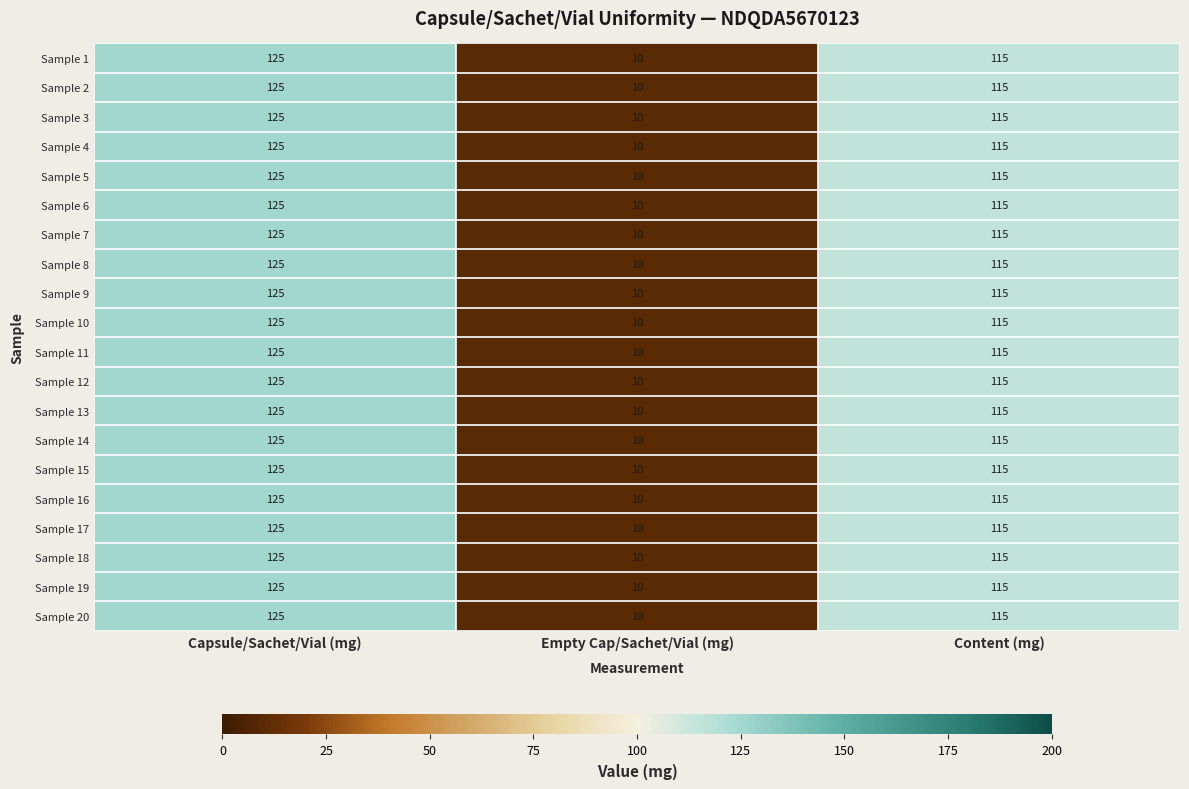

What value does the Sample 2 series have at Content (mg)?

115